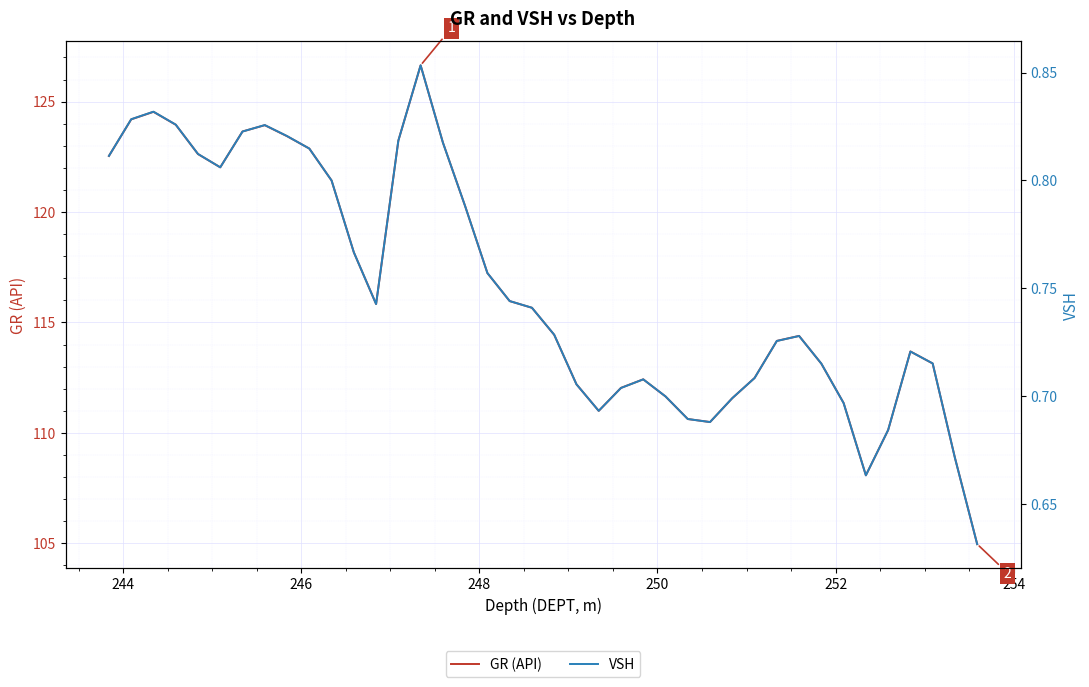

Is this an area chart (filled region under the line)?

No